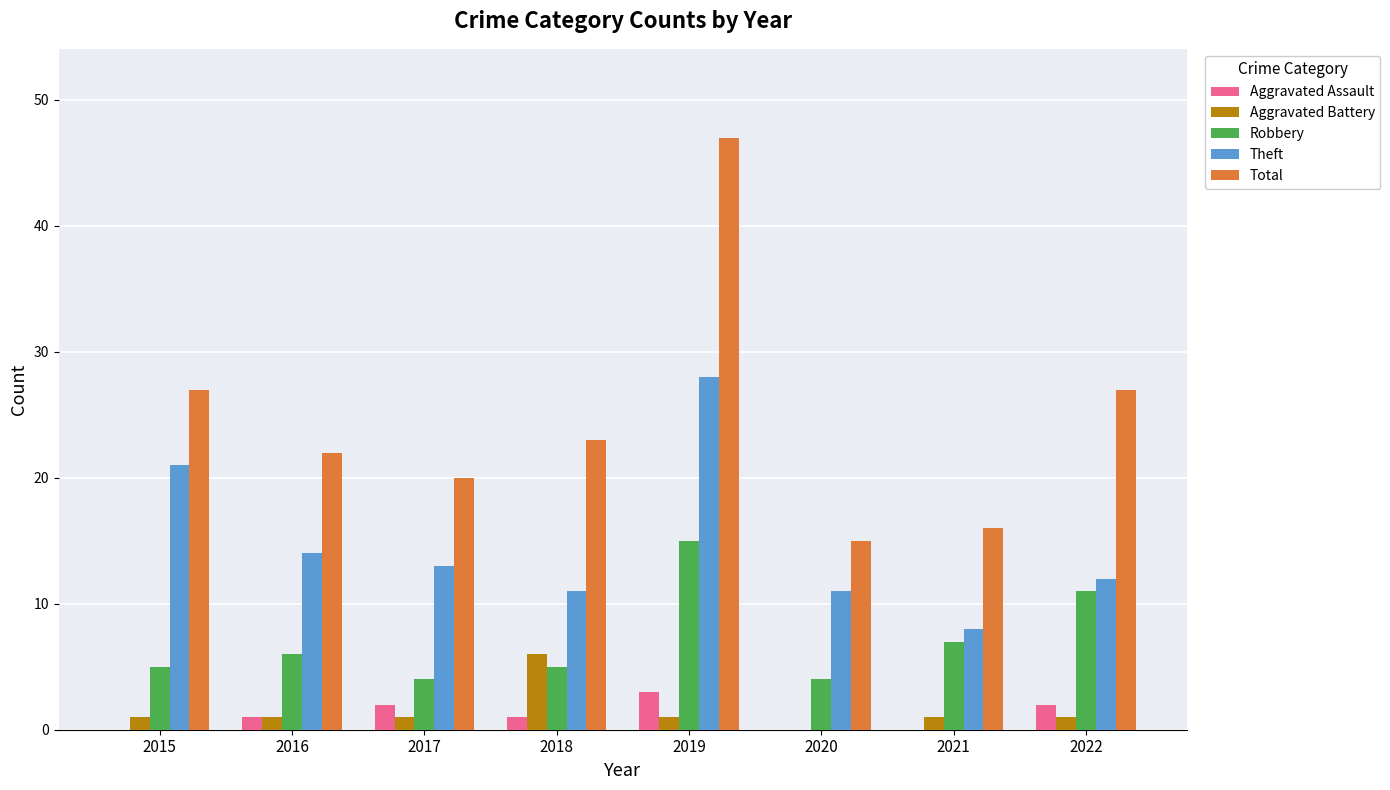

What is the total value across all series at 2019?

94